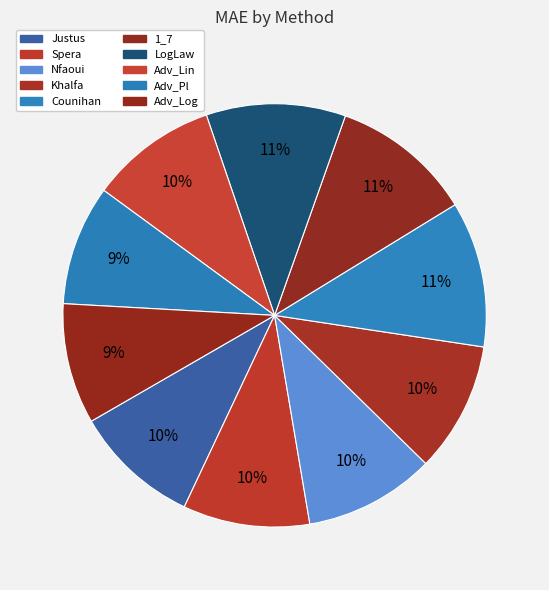

Count the number of slices in the pie.

10